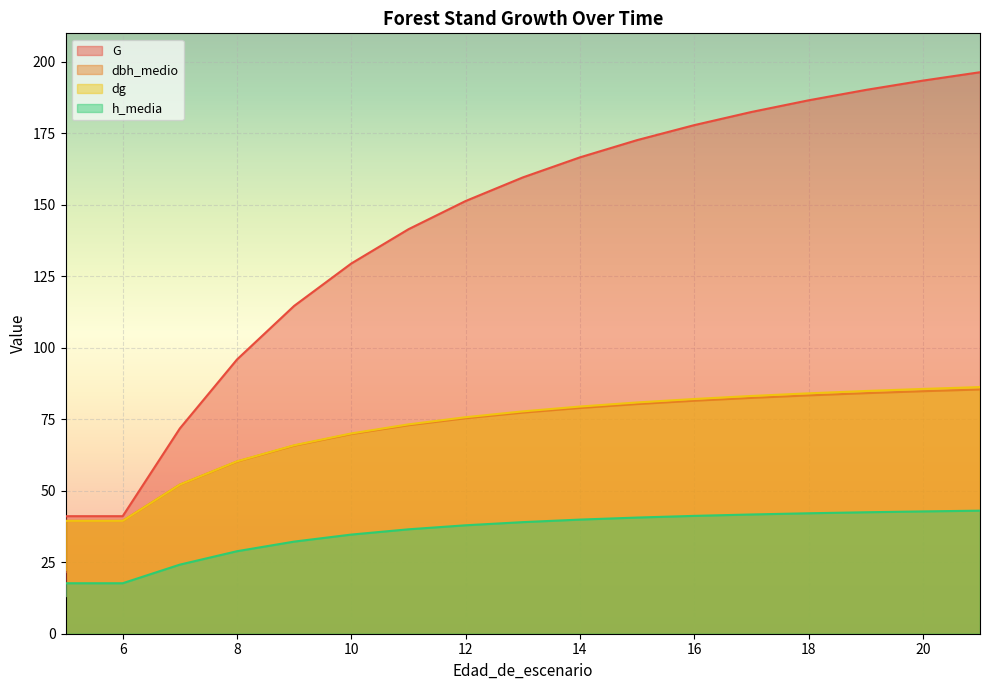

What is the highest value of the dg series?

86.3